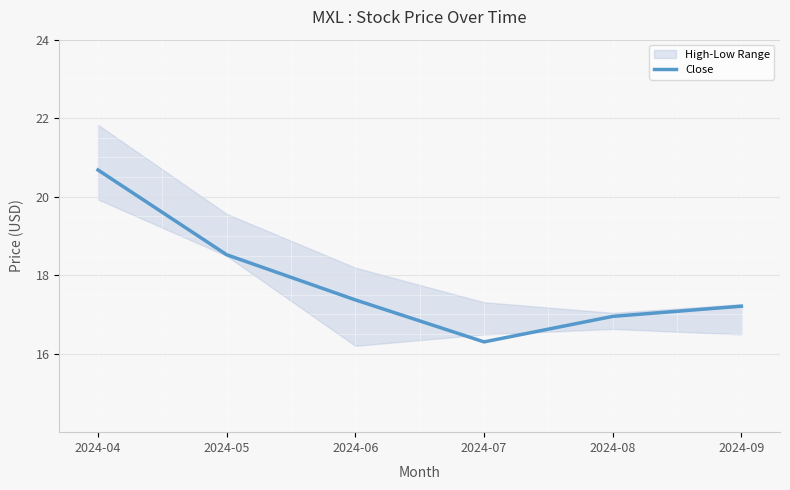

How many lines are shown in the chart?

1